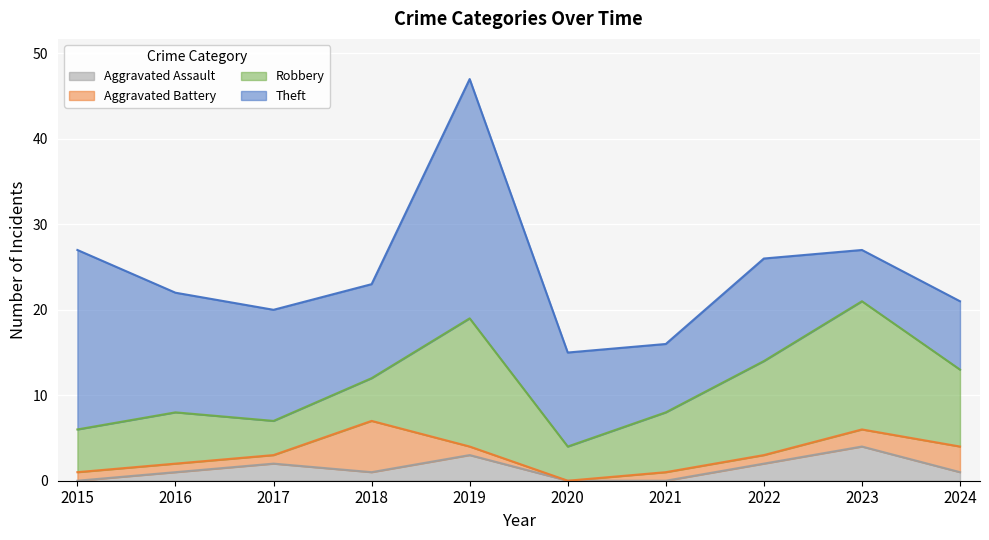

At which category does the chart reach its peak across all series?

2019